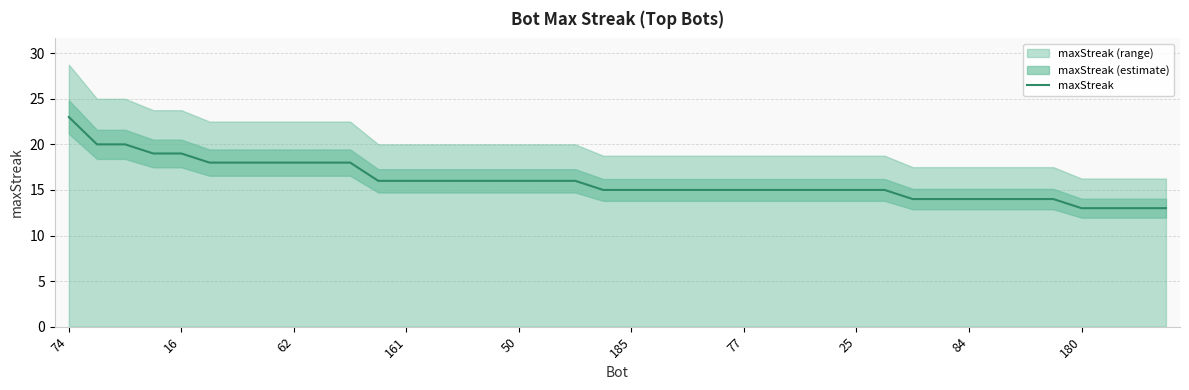

True or false: the data has more than 0 interior local peaks.

False